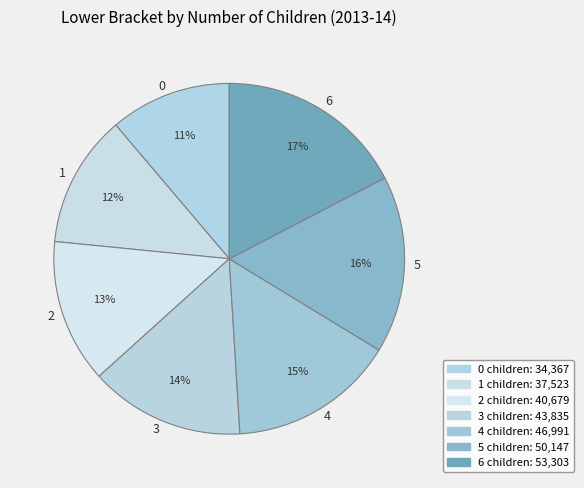

Do 3 and 0 together represent more than half of the pie?

No